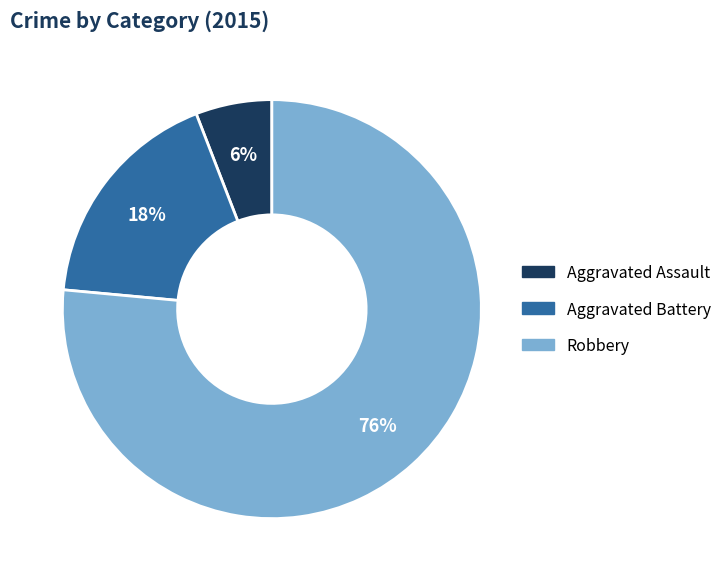

Is Aggravated Battery the majority of the pie?

No